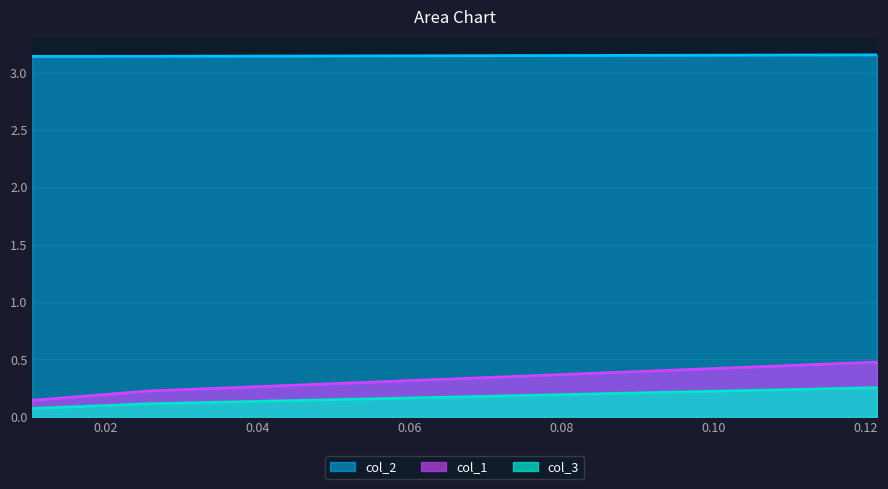

Rank the series at 0.010416666666666519 from highest to lowest value.

col_2, col_1, col_3